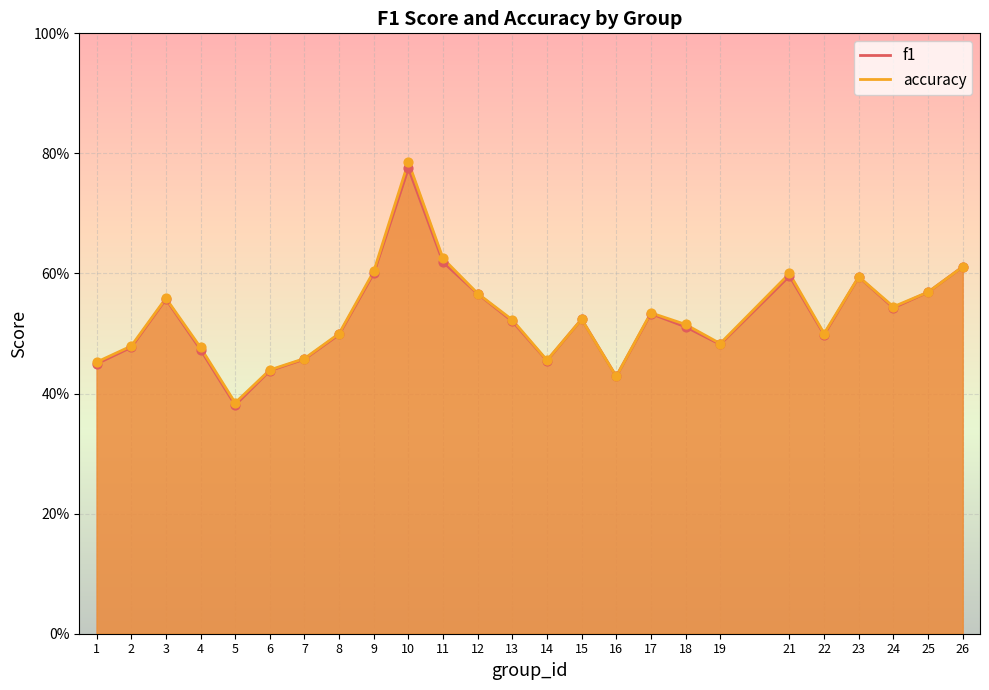

What are all the series names shown in the legend?

f1, accuracy